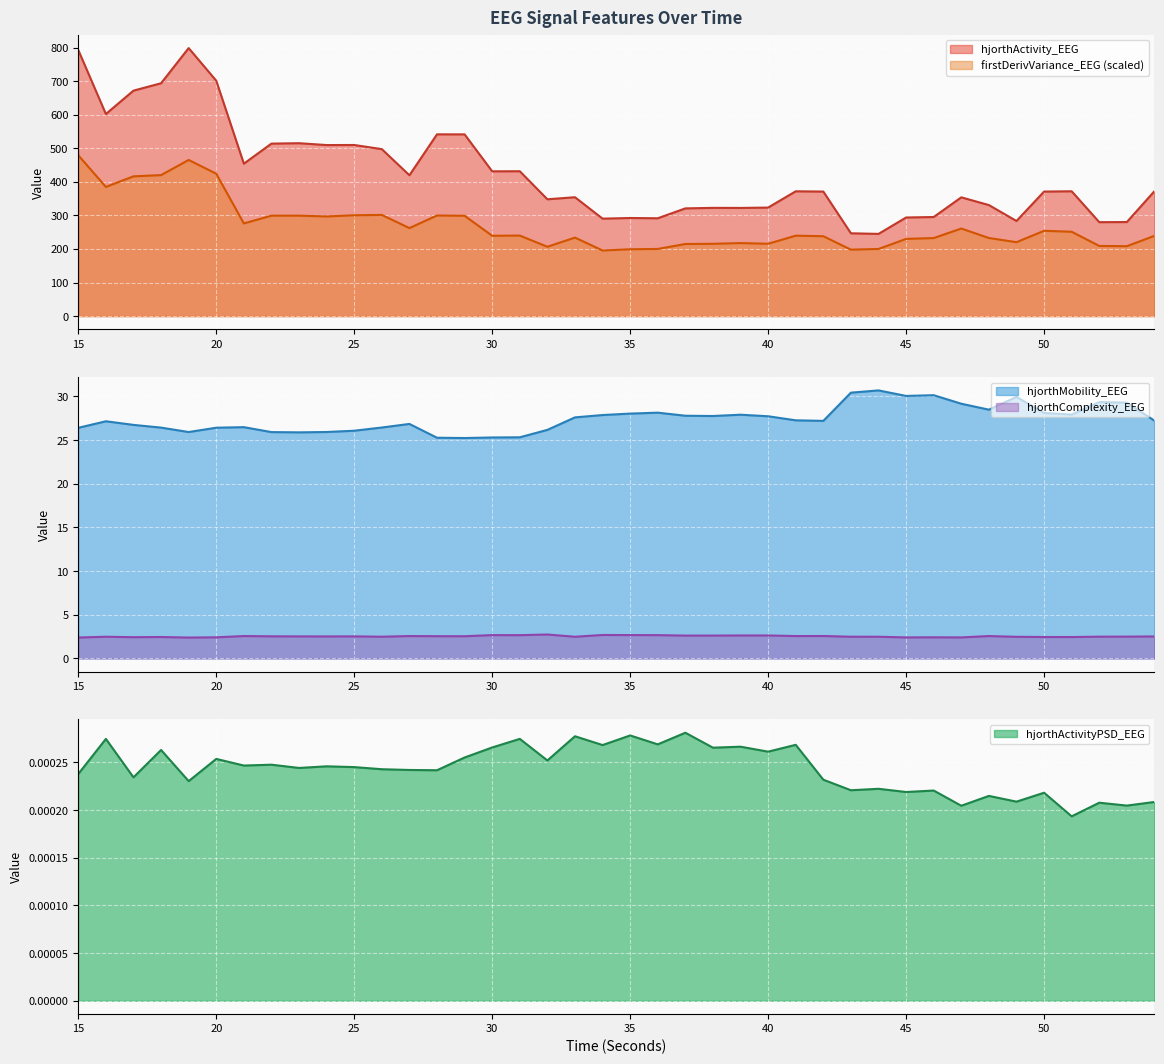

True or false: firstDerivVariance_EEG and hjorthActivity_EEG cross at least once.

False